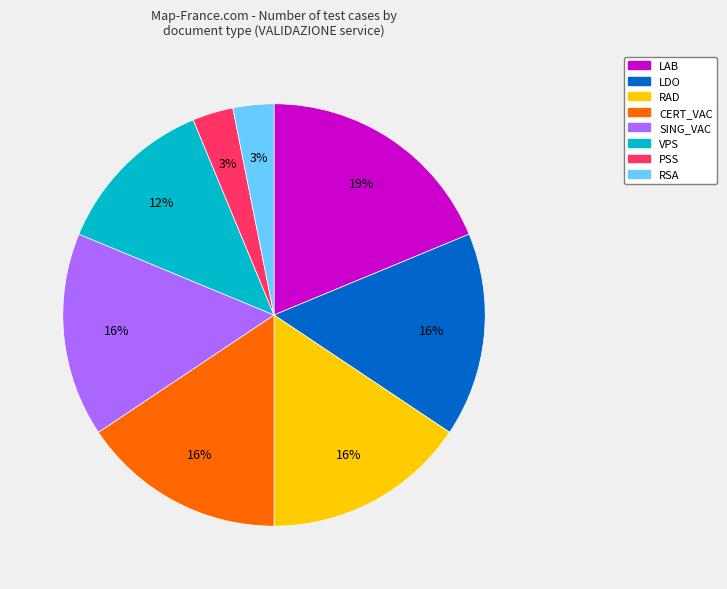

To the nearest percent, what portion does SING_VAC represent?

16%